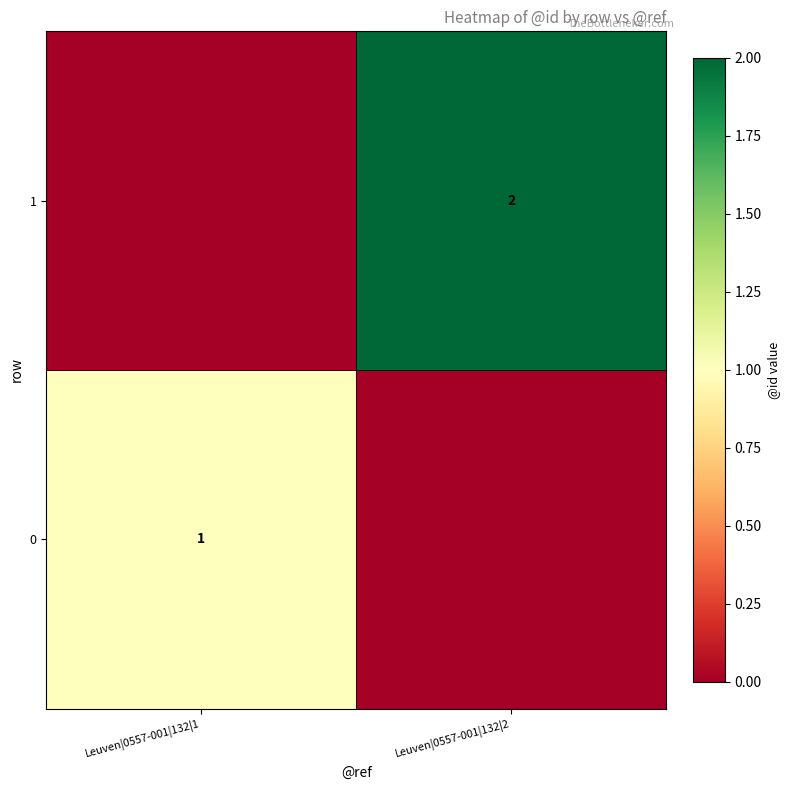

Is it true that 1 equals 2 at Leuven|0557-001|132|2?

True